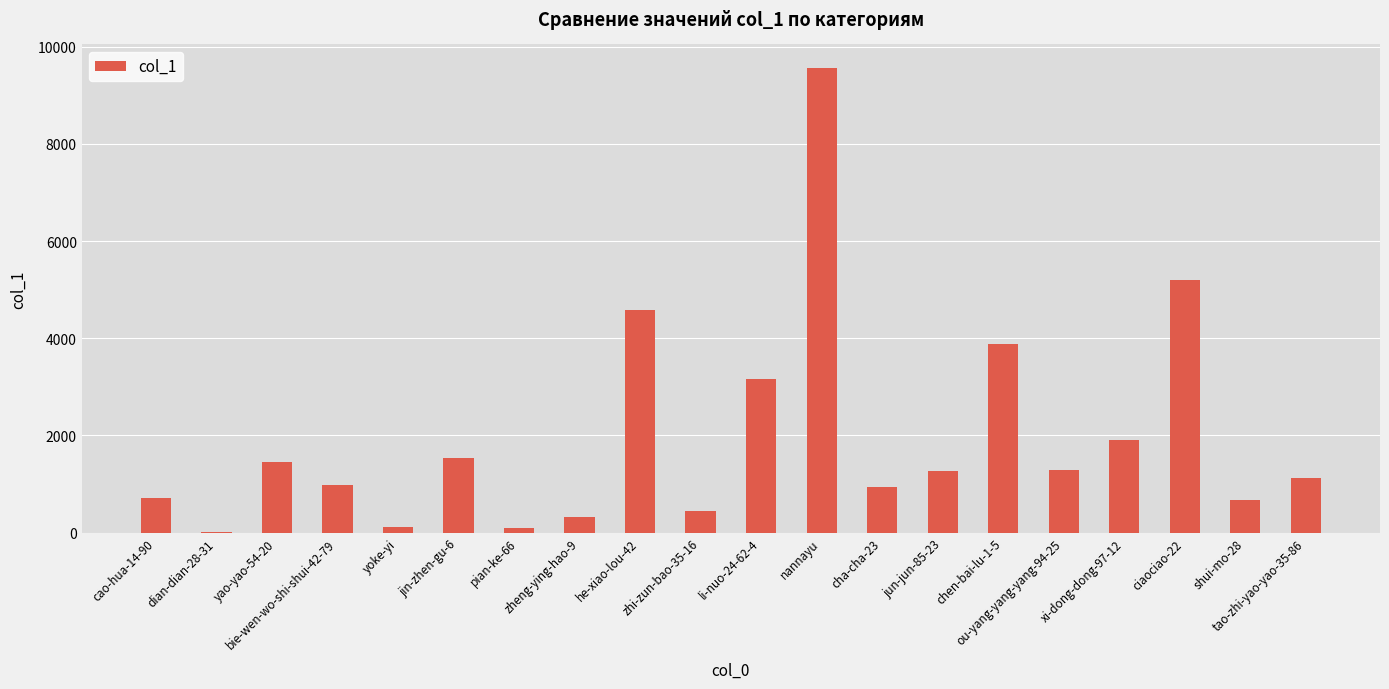

Is it true that the value at ciaociao-22 is 5193?

True